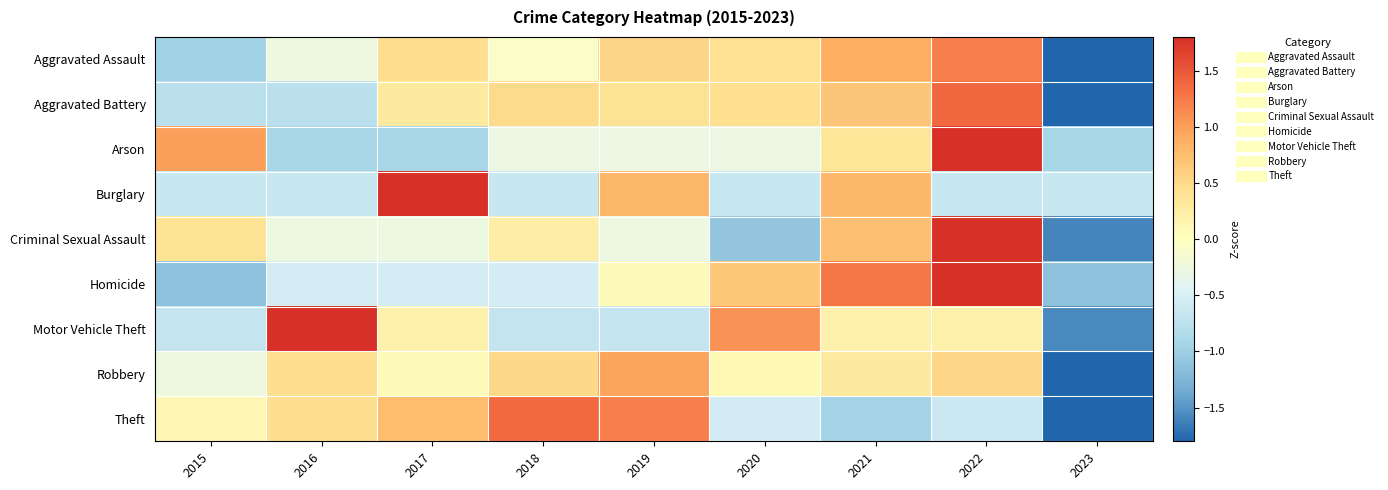

Reading left to right, what are all the values shown in this chart?

Aggravated Assault: 2015=-1.0	2016=-0.2	2017=0.5	2018=-0.1	2019=0.5	2020=0.4	2021=0.9	2022=1.2	2023=-2.2
Aggravated Battery: 2015=-0.8	2016=-0.8	2017=0.3	2018=0.5	2019=0.4	2020=0.4	2021=0.7	2022=1.4	2023=-2.2
Arson: 2015=1.0	2016=-0.9	2017=-0.9	2018=-0.3	2019=-0.3	2020=-0.3	2021=0.4	2022=2.3	2023=-0.9
Burglary: 2015=-0.6	2016=-0.6	2017=2.3	2018=-0.6	2019=0.8	2020=-0.6	2021=0.8	2022=-0.6	2023=-0.6
Criminal Sexual Assault: 2015=0.4	2016=-0.3	2017=-0.3	2018=0.2	2019=-0.3	2020=-1.1	2021=0.7	2022=2.1	2023=-1.6
Homicide: 2015=-1.1	2016=-0.5	2017=-0.5	2018=-0.5	2019=0.1	2020=0.7	2021=1.3	2022=1.9	2023=-1.1
Motor Vehicle Theft: 2015=-0.7	2016=2.0	2017=0.2	2018=-0.7	2019=-0.7	2020=1.1	2021=0.2	2022=0.2	2023=-1.6
Robbery: 2015=-0.3	2016=0.5	2017=0.1	2018=0.5	2019=1.0	2020=0.1	2021=0.3	2022=0.5	2023=-2.7
Theft: 2015=0.1	2016=0.5	2017=0.8	2018=1.4	2019=1.2	2020=-0.6	2021=-0.9	2022=-0.6	2023=-1.8